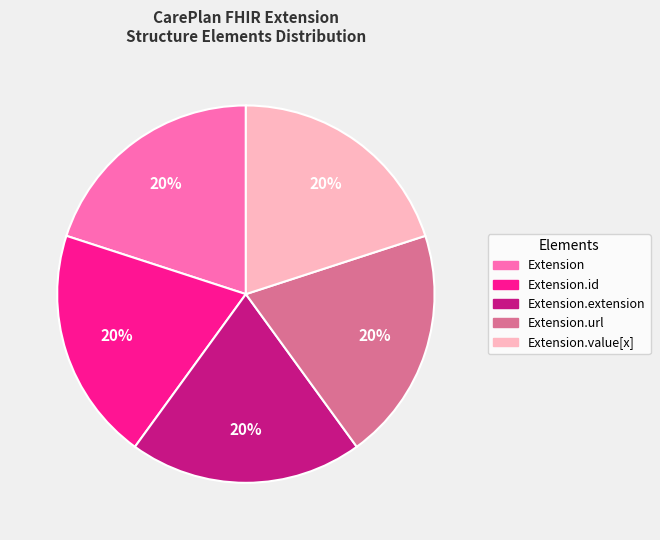

Does any single category account for the majority?

No